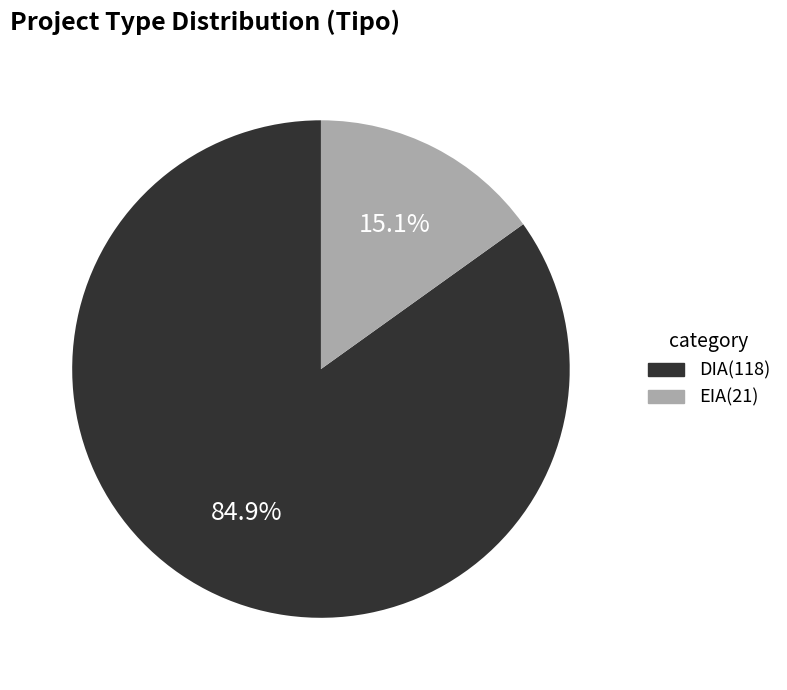

Rank the categories by value from lowest to highest.

EIA, DIA